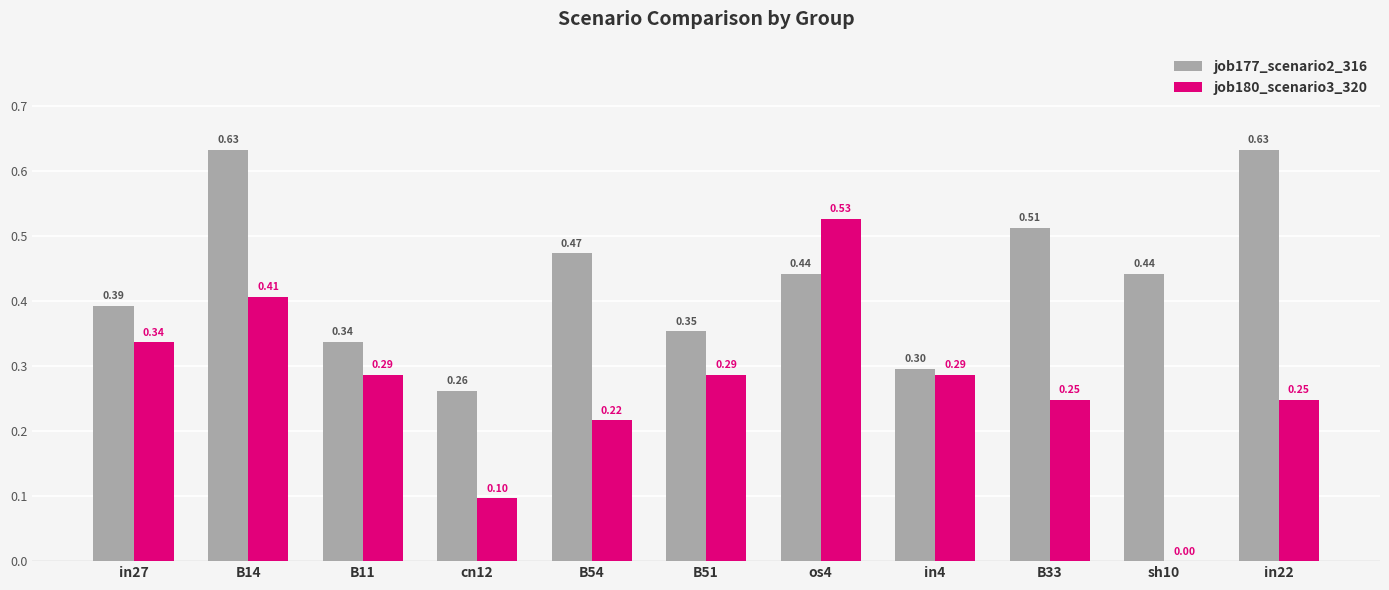

Between B14 and B11, which series saw the biggest shift?

job177_scenario2_316